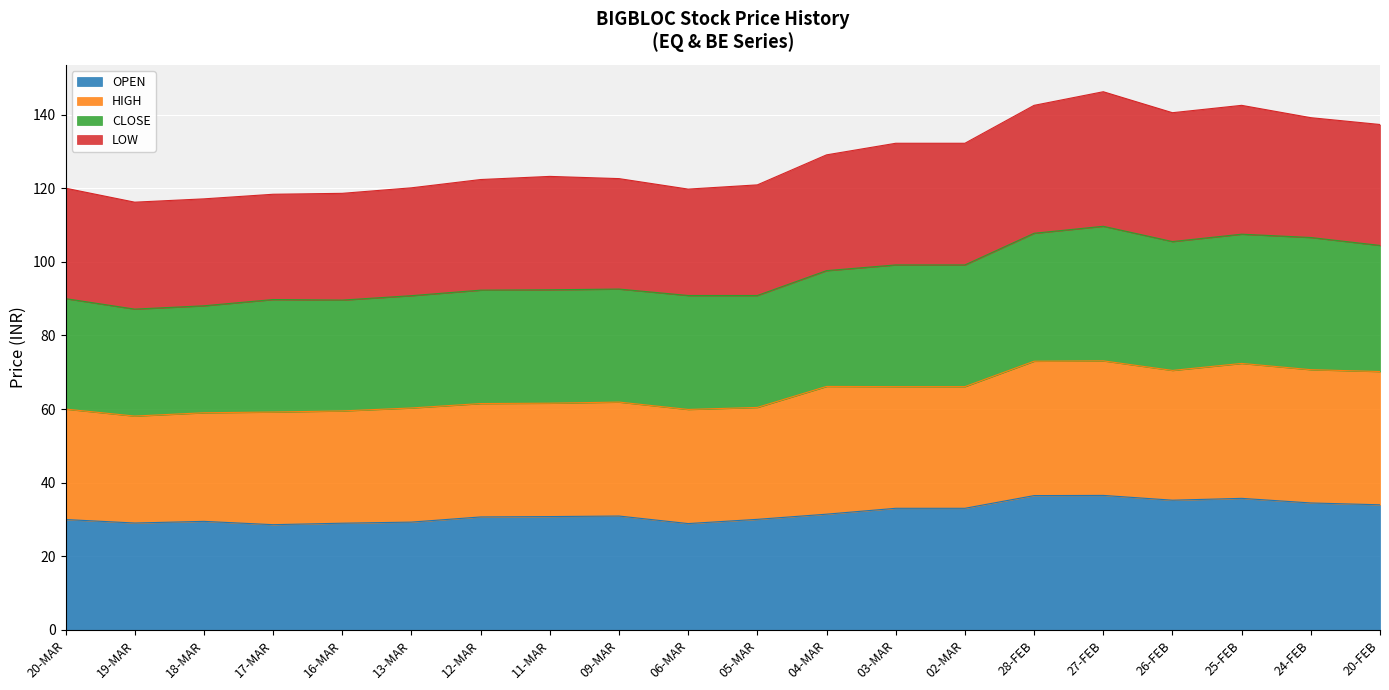

Between 20-MAR and 11-MAR, which series saw the biggest shift?

CLOSE